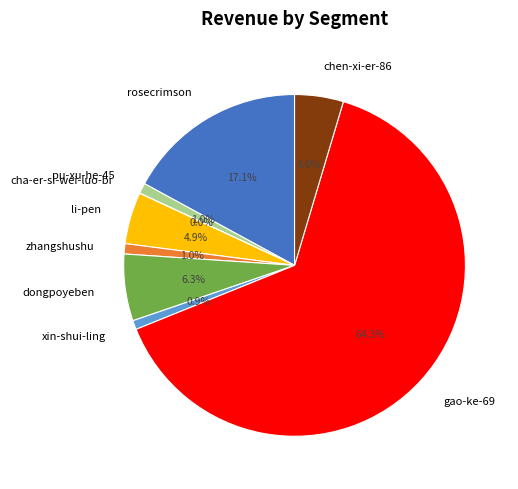

Is there a majority slice in this chart?

Yes